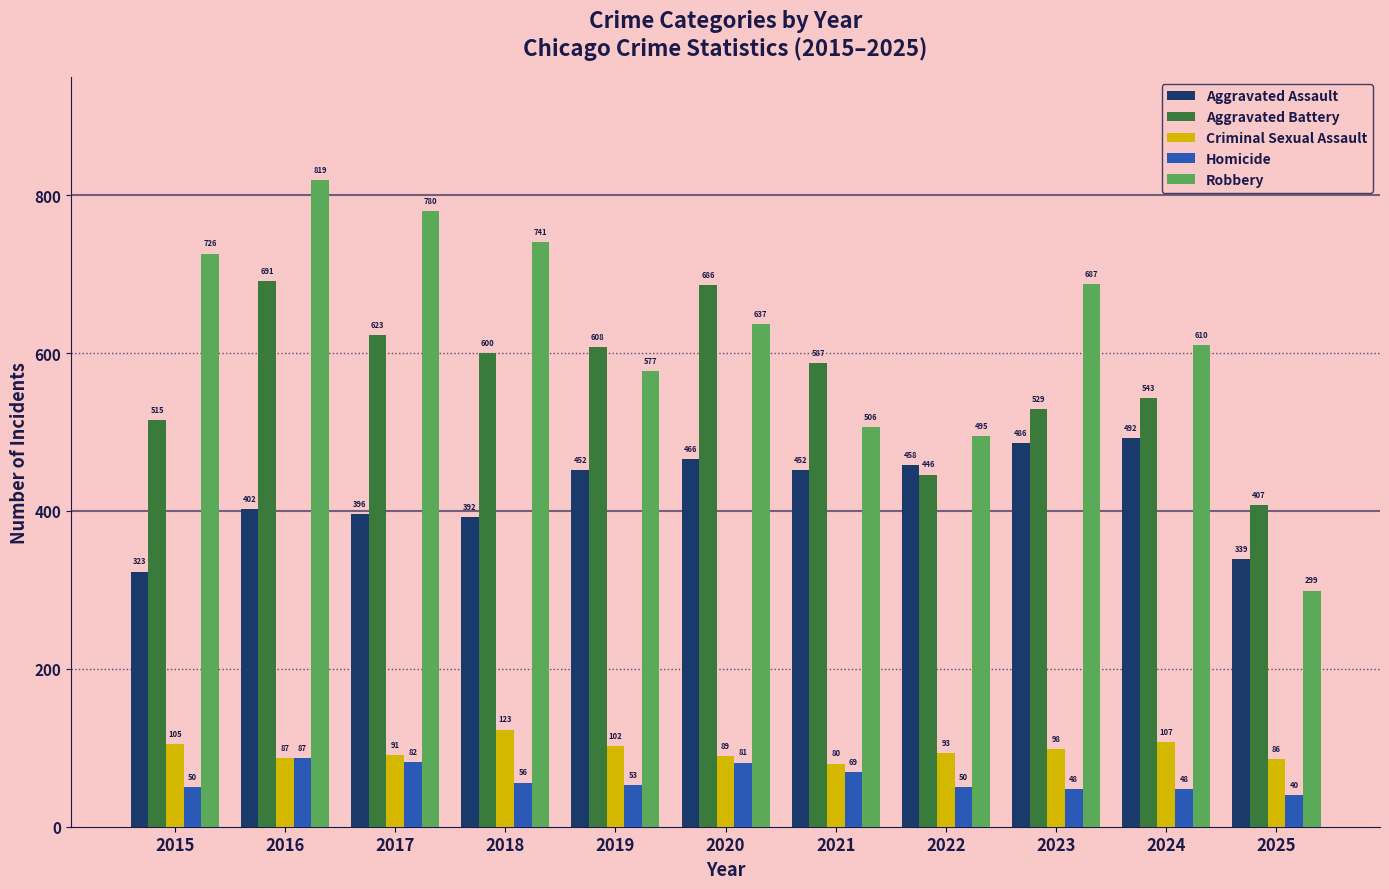

What is the value of the Aggravated Assault bar at the 11th from the left?

339